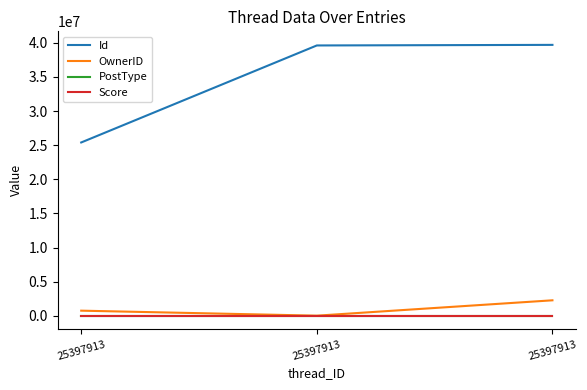

True or false: Score has a value of 1 at 25397913.

True